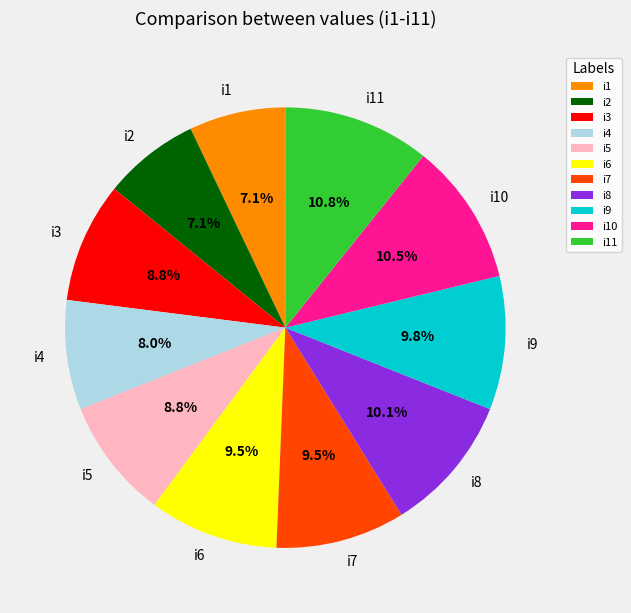

Is there a majority slice in this chart?

No